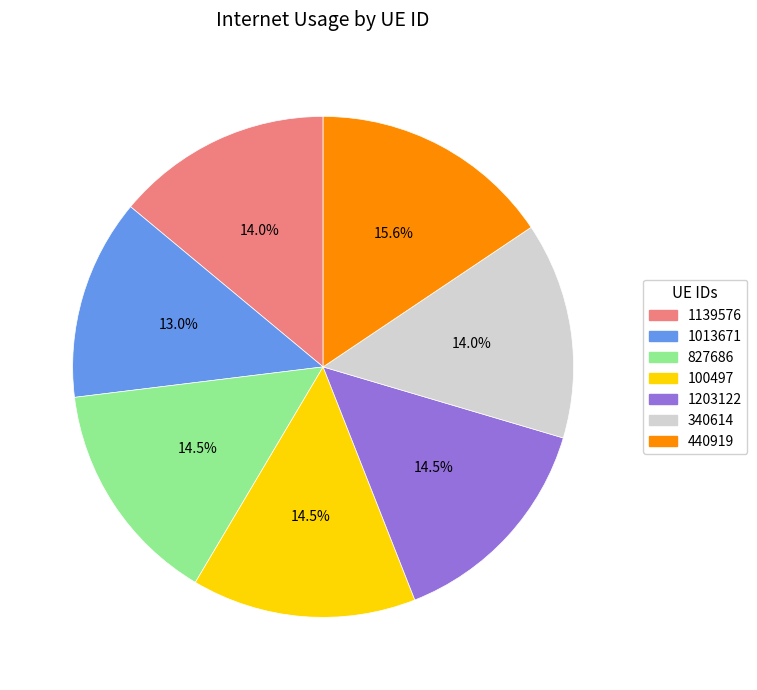

How much of the chart is everything except 340614?

86.0%